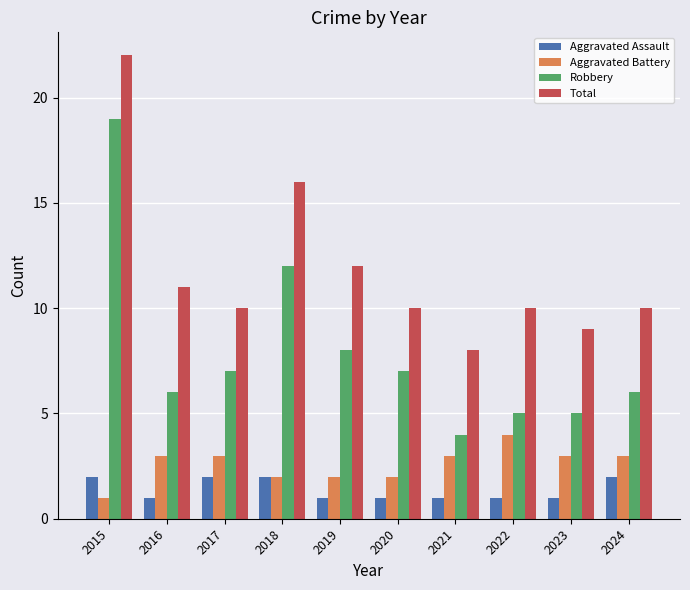

What is the approximate value of Aggravated Battery at 2024?

3